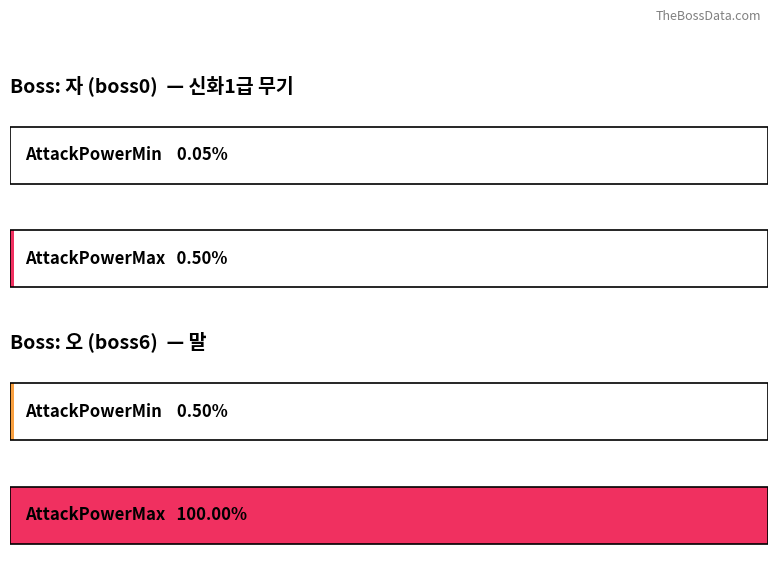

The AttackPowerMax series shows 683045152 at 사. True or false?

False